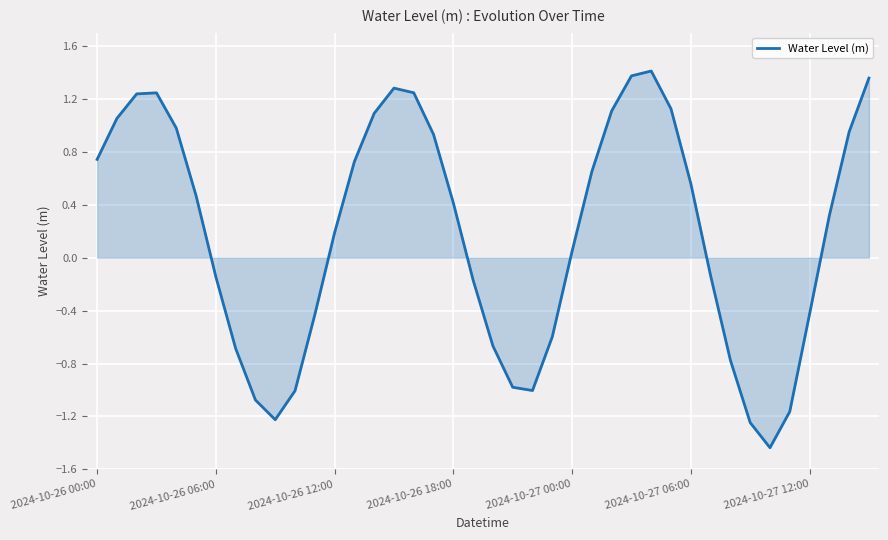

What is the difference between the maximum and minimum values?

2.8